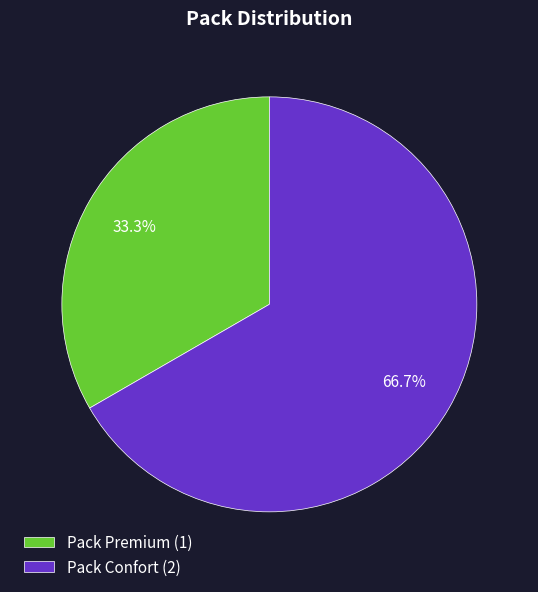

How many slices are in this pie chart?

2